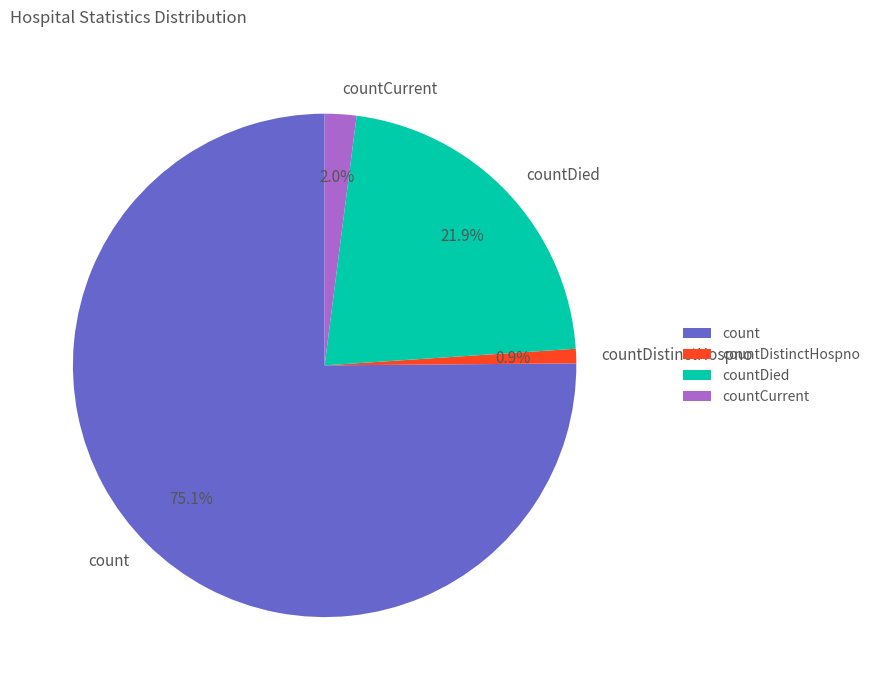

Is there a majority slice in this chart?

Yes